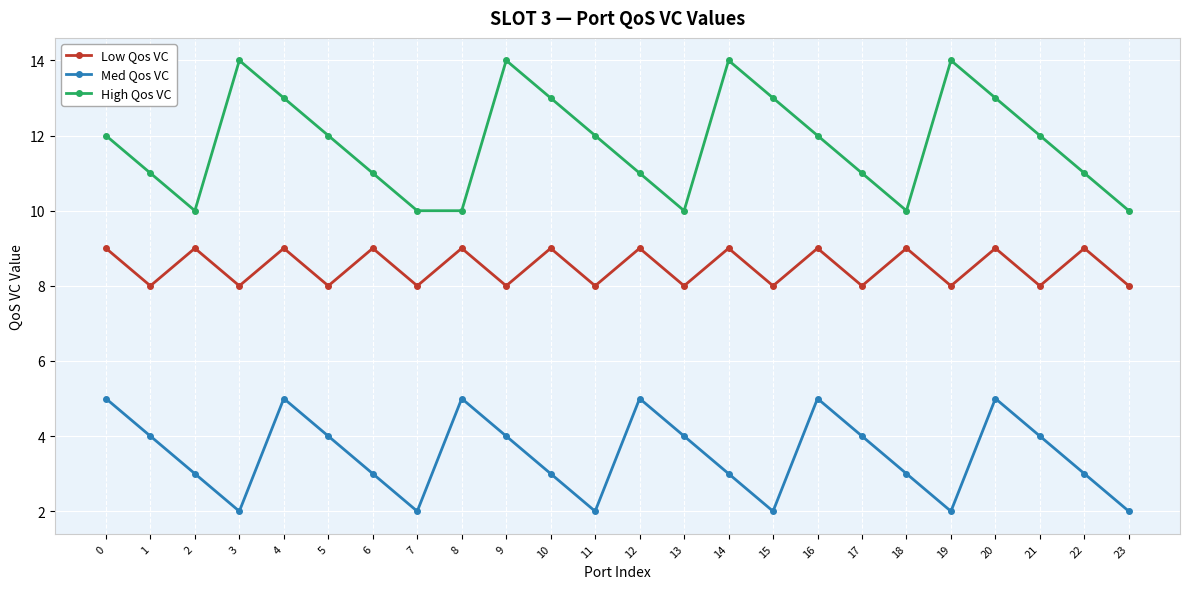

What is the lowest value of the High Qos VC series?

10